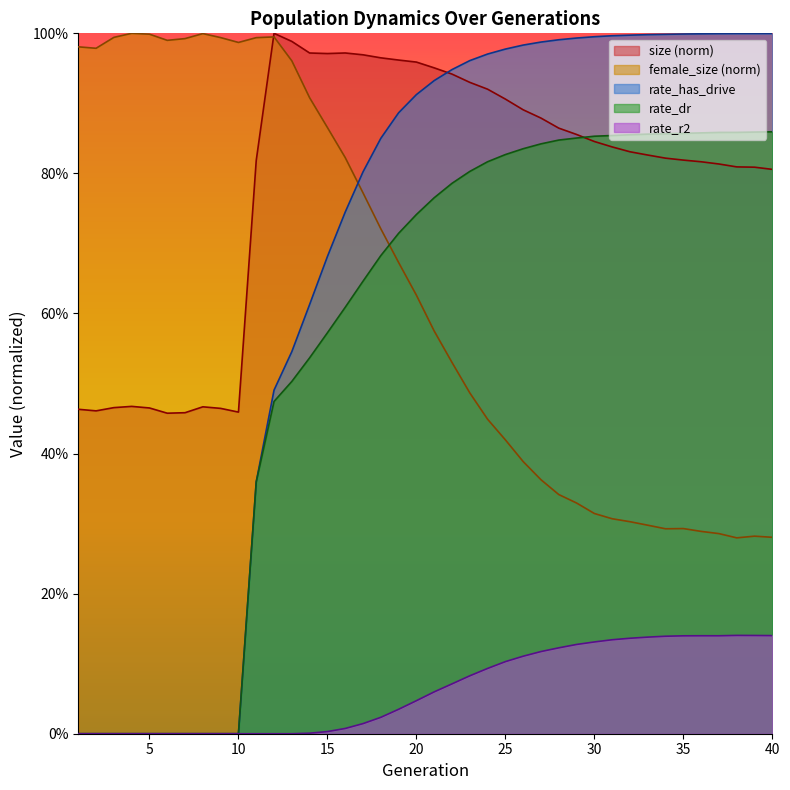

Where is the first local maximum for size?

4